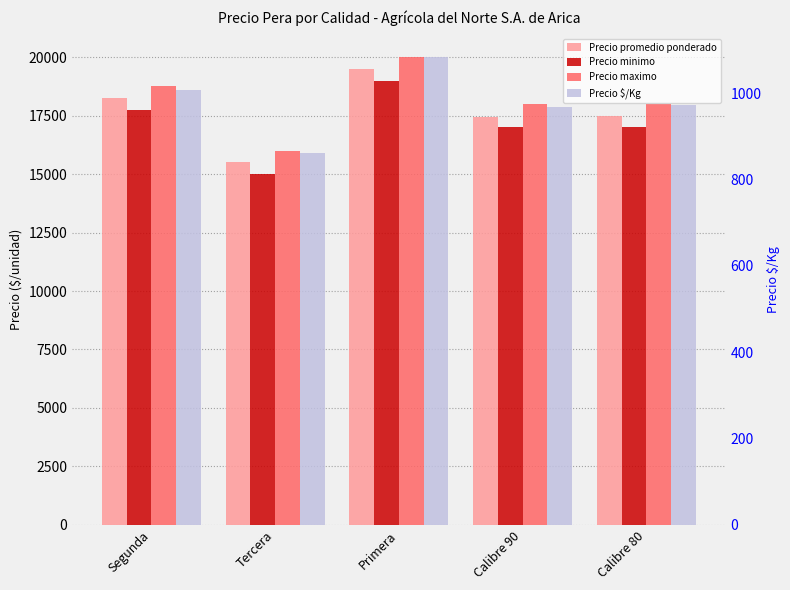

What is the difference between the highest and lowest values at Calibre 90?

17032